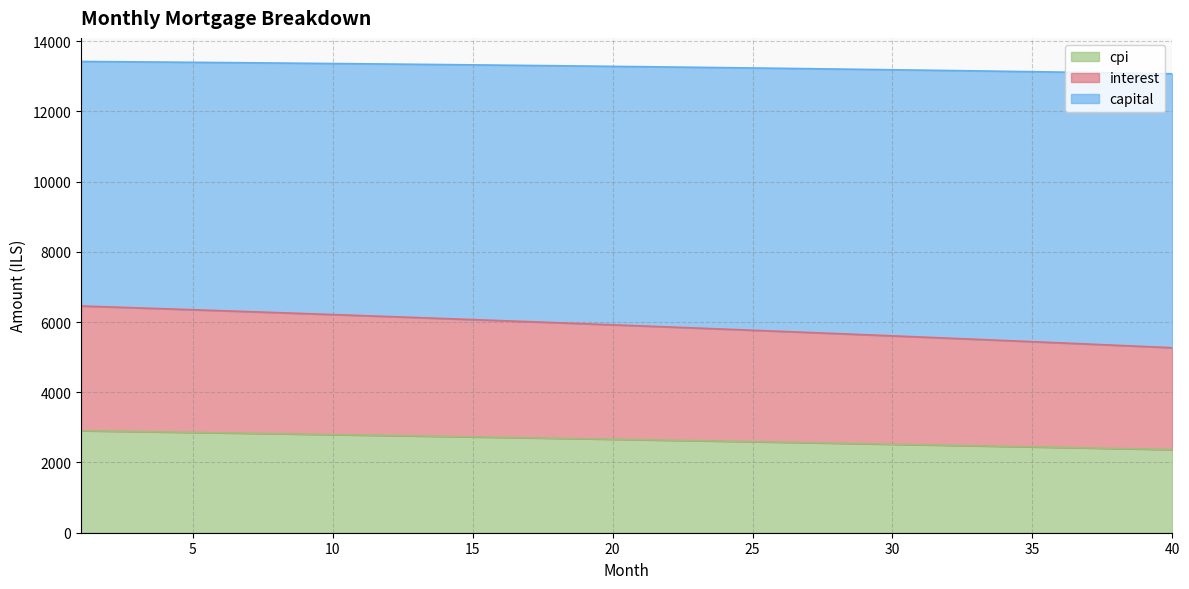

How many categories are shown in the chart?

40